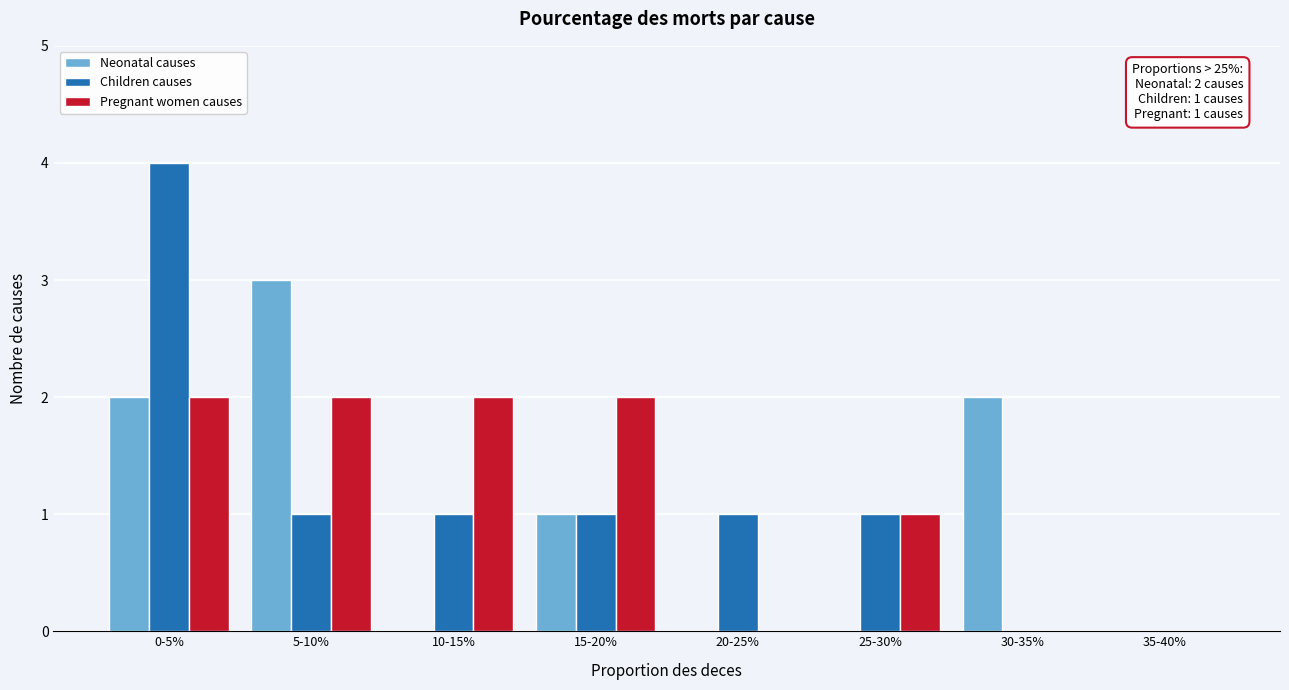

Reading left to right, what are all the values shown in this chart?

Neonatal causes: 0-5%=2	5-10%=3	10-15%=0	15-20%=1	20-25%=0	25-30%=0	30-35%=2	35-40%=0
Children causes: 0-5%=4	5-10%=1	10-15%=1	15-20%=1	20-25%=1	25-30%=1	30-35%=0	35-40%=0
Pregnant women causes: 0-5%=2	5-10%=2	10-15%=2	15-20%=2	20-25%=0	25-30%=1	30-35%=0	35-40%=0